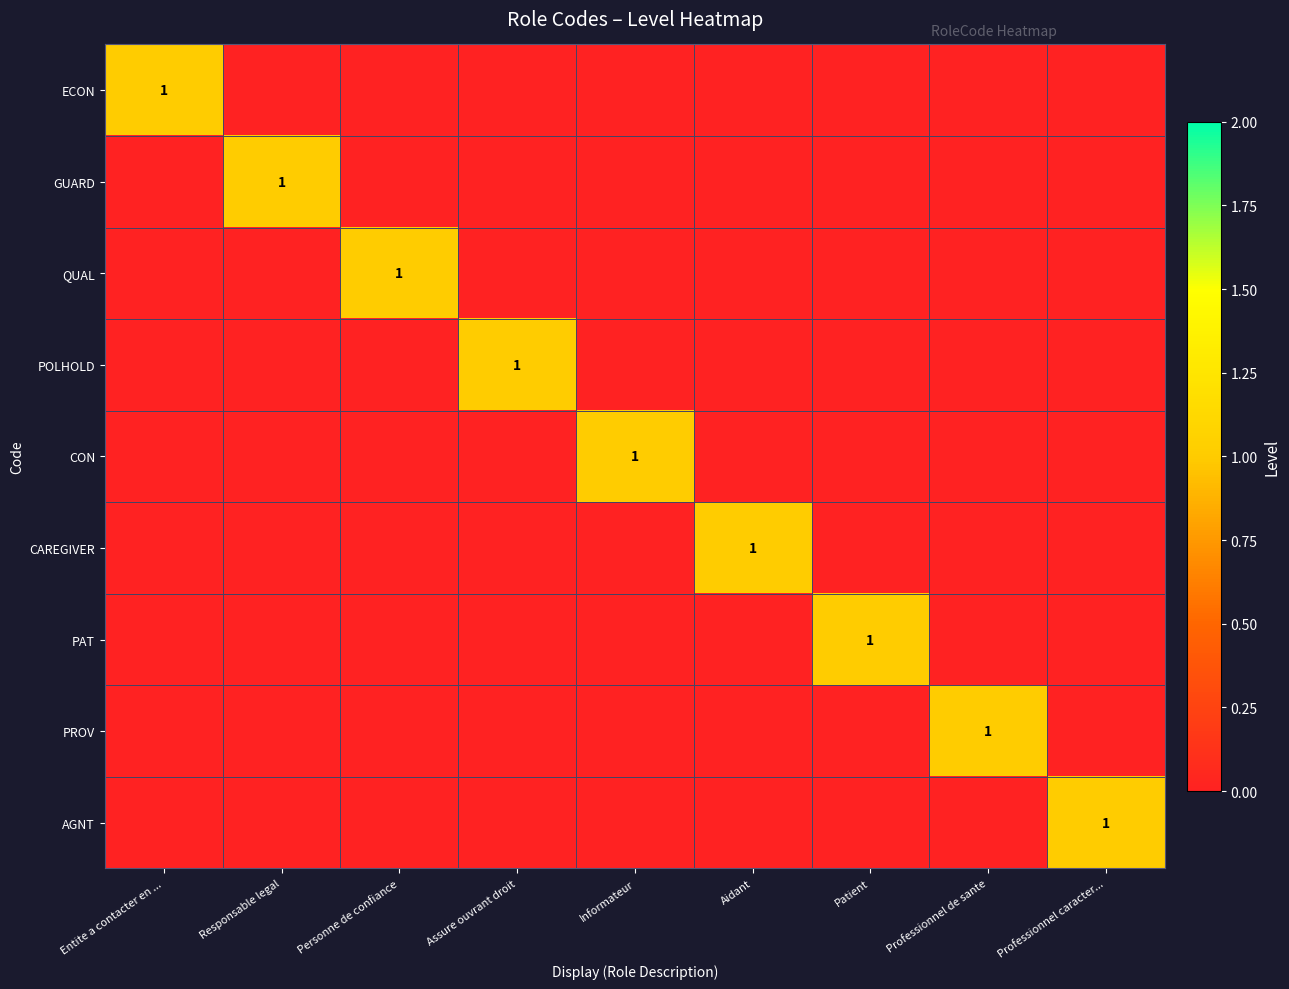

Is it true that POLHOLD equals 0 at Assure ouvrant droit?

False